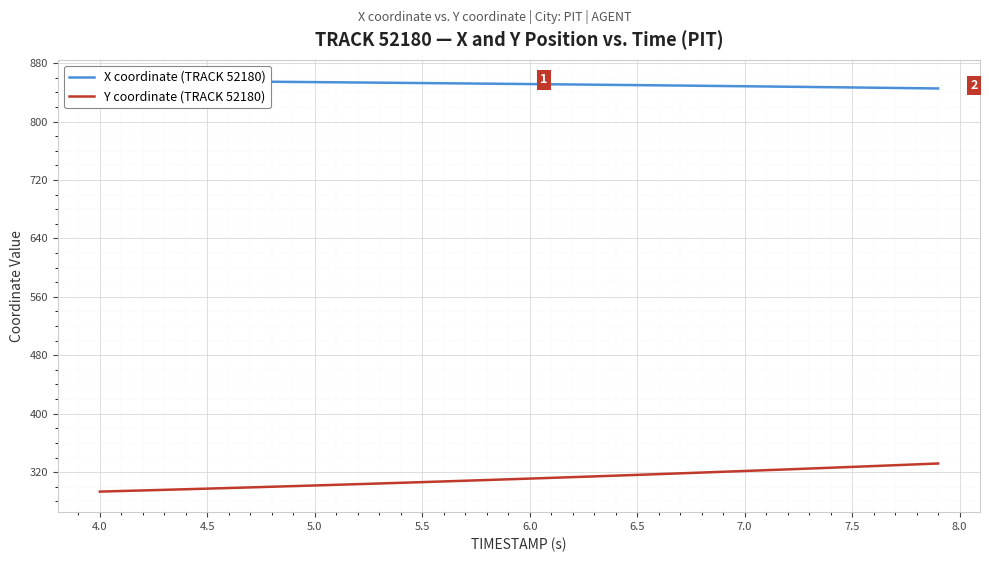

What is the minimum value for Y coordinate (TRACK 52180)?

293.3